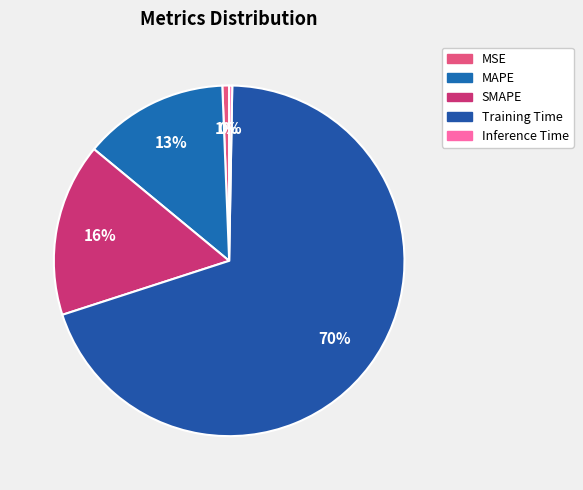

Is Training Time the majority of the pie?

Yes